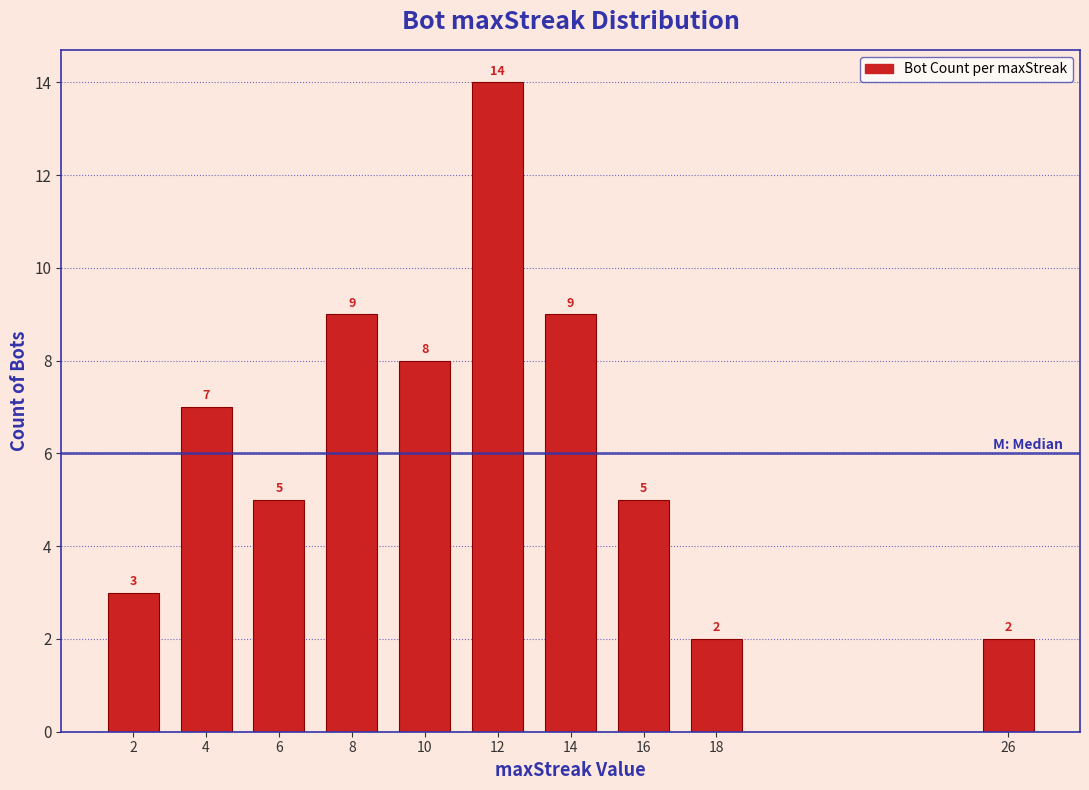

Reading left to right, what are all the values shown in this chart?

2=3	4=7	6=5	8=9	10=8	12=14	14=9	16=5	18=2	26=2